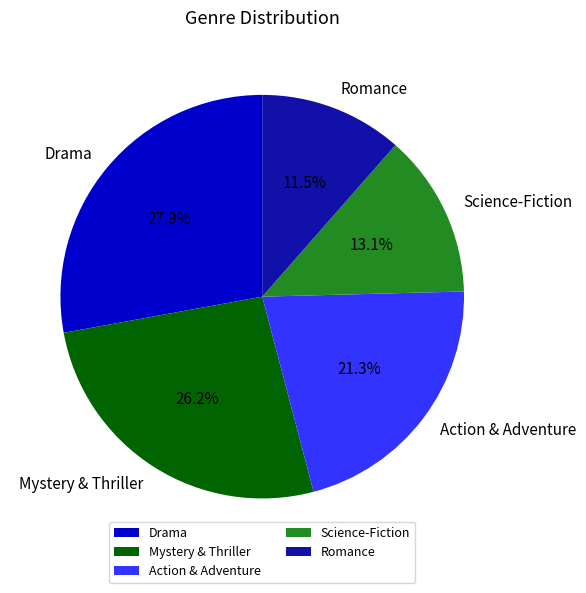

What percentage is NOT represented by Science-Fiction?

86.9%